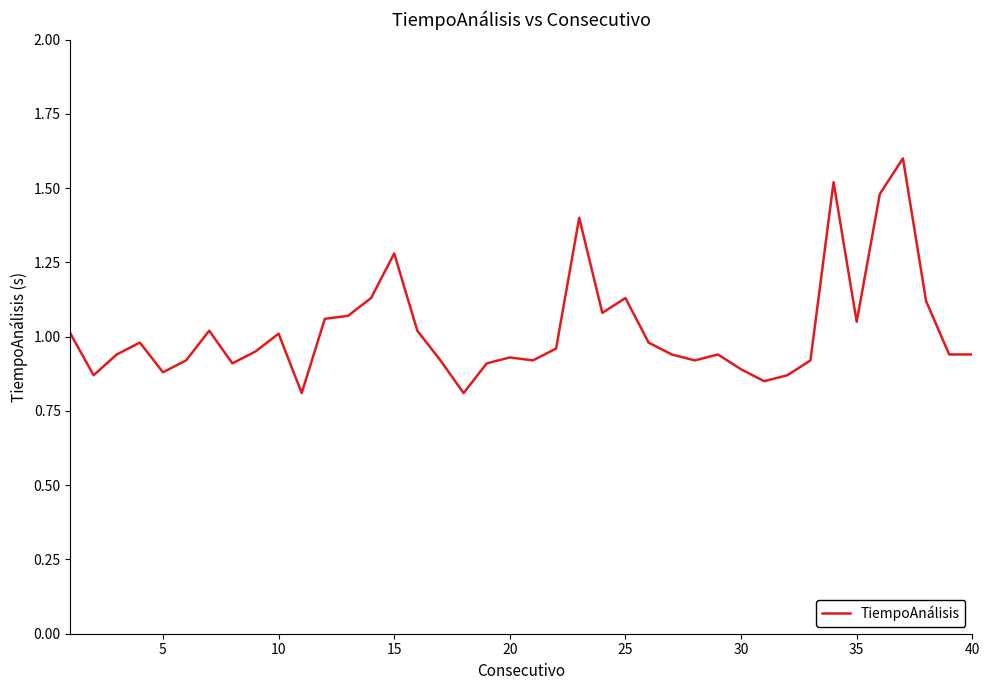

What is the maximum value shown in the chart?

1.6